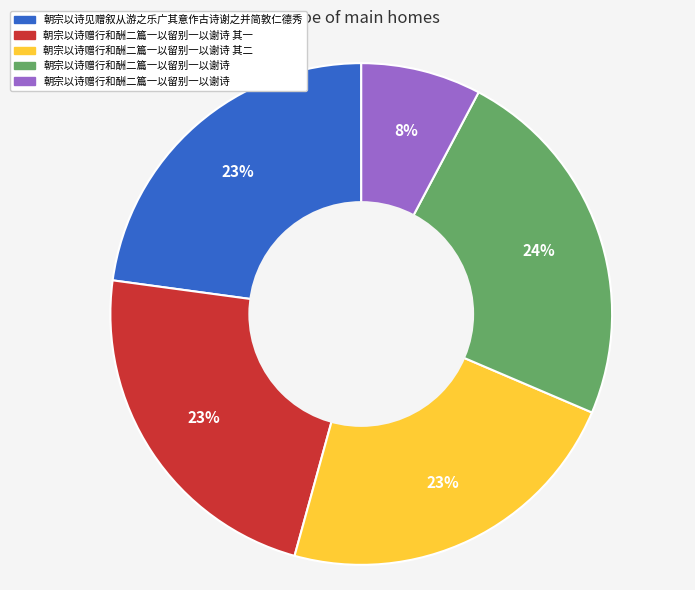

Is there a majority slice in this chart?

No